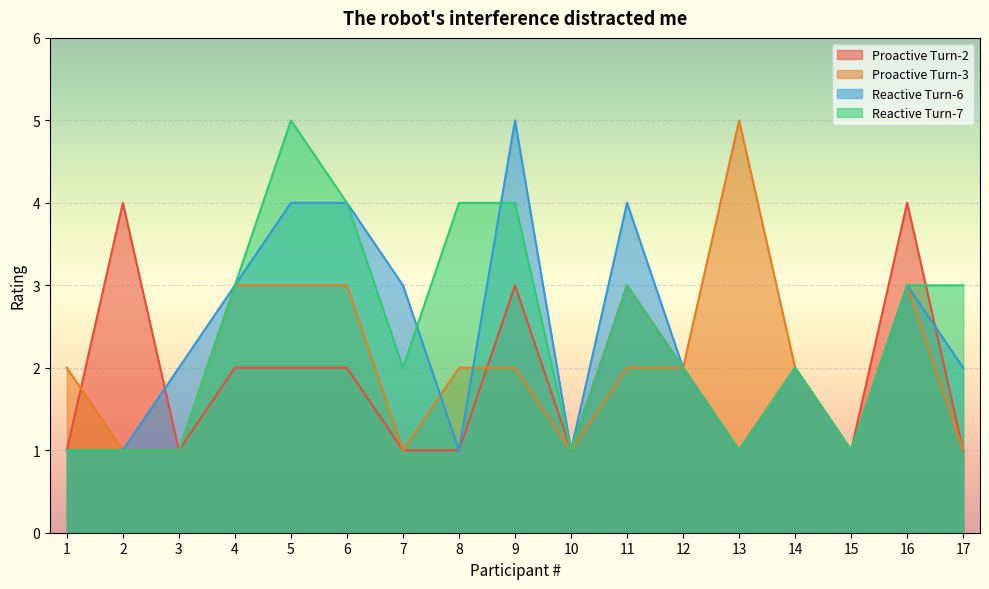

What is the spread (max minus min) of values at 16?

1